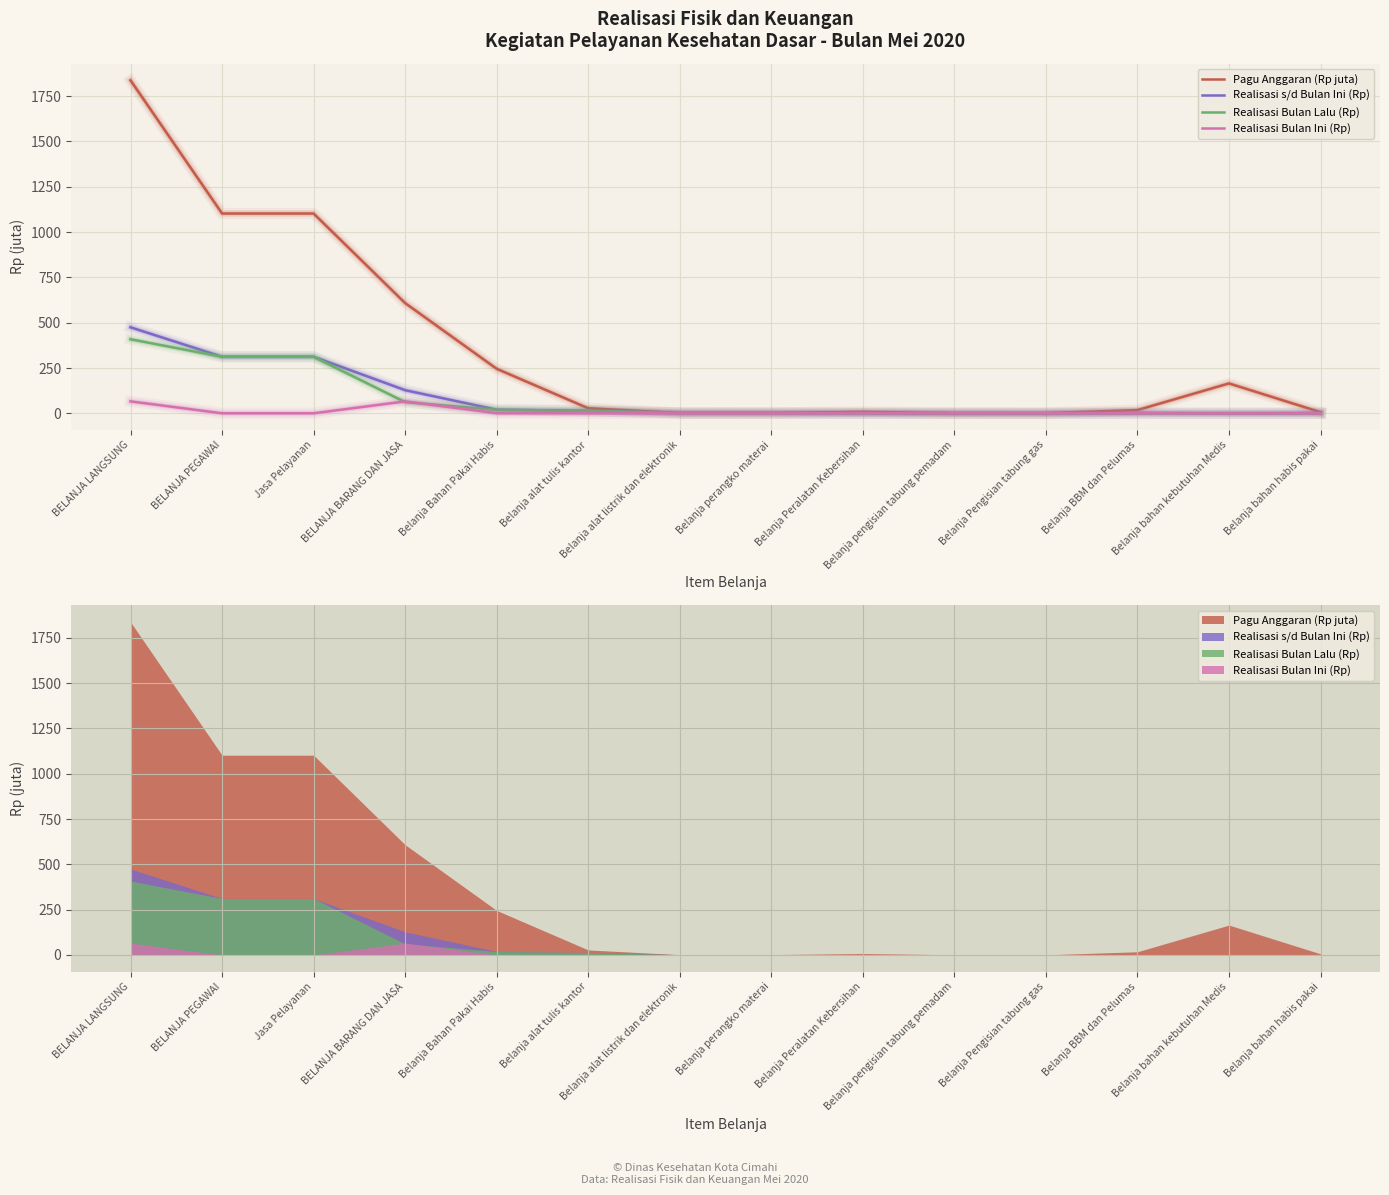

What is the label of the 7th point from the right?

Belanja perangko materai